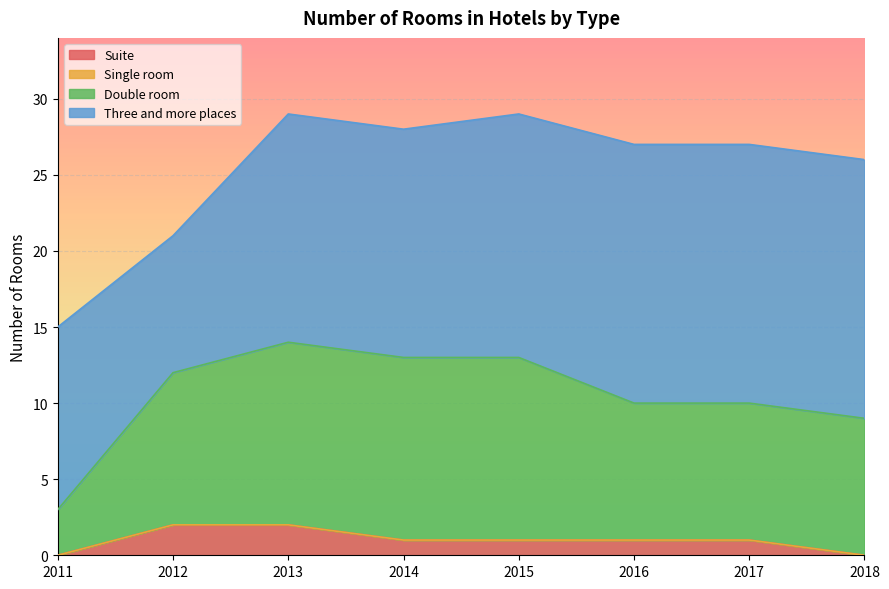

True or false: Suite and Double room cross at least once.

False